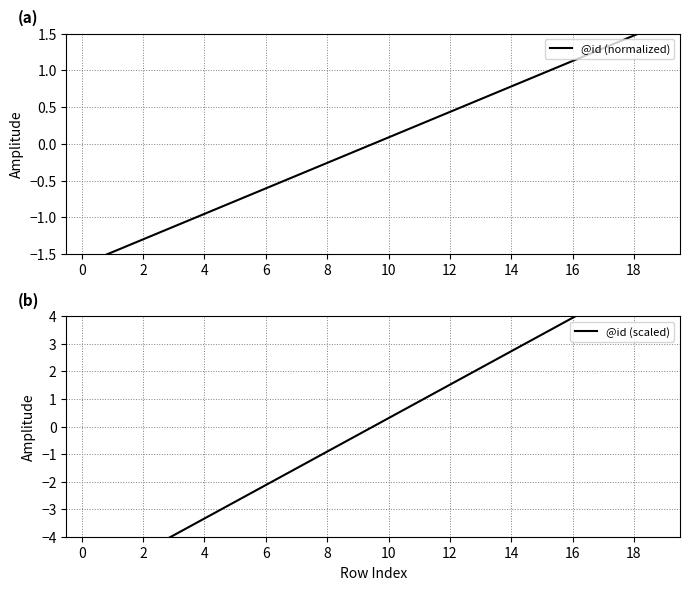

The @id (scaled) series shows -0.5 at 8. True or false?

False